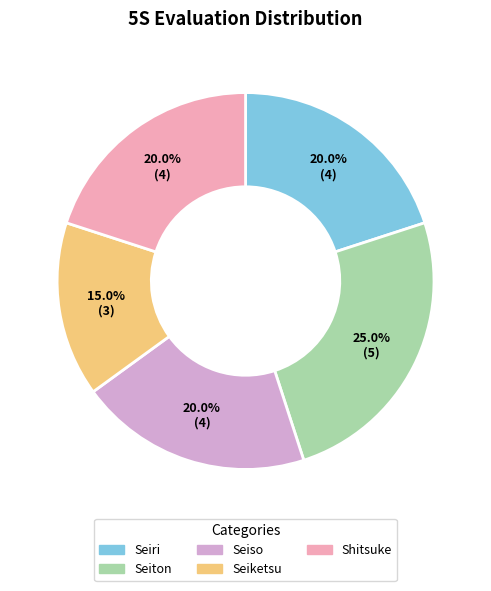

Which slice is the largest?

Seiton